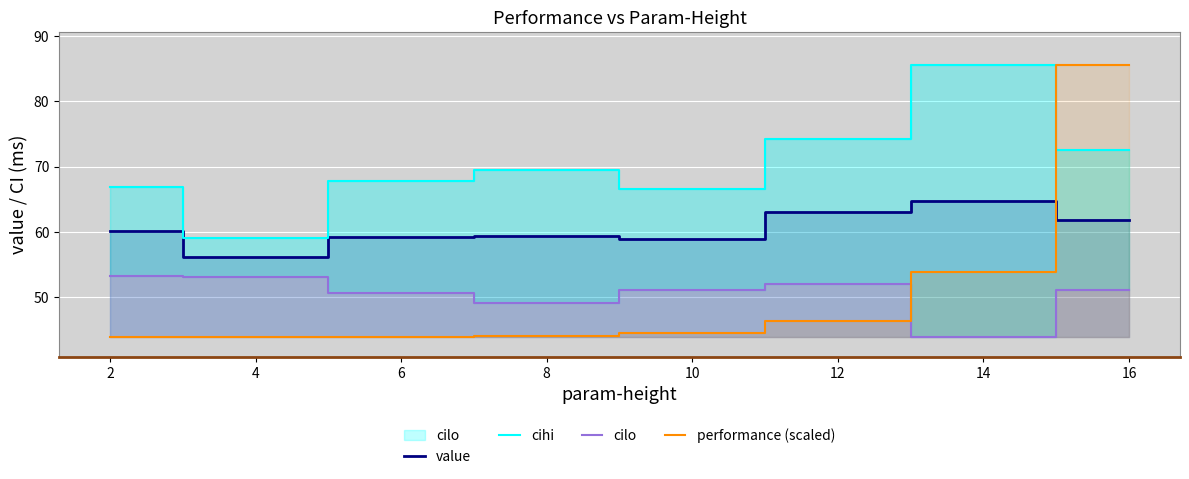

What is the minimum value shown in the chart?

43.9